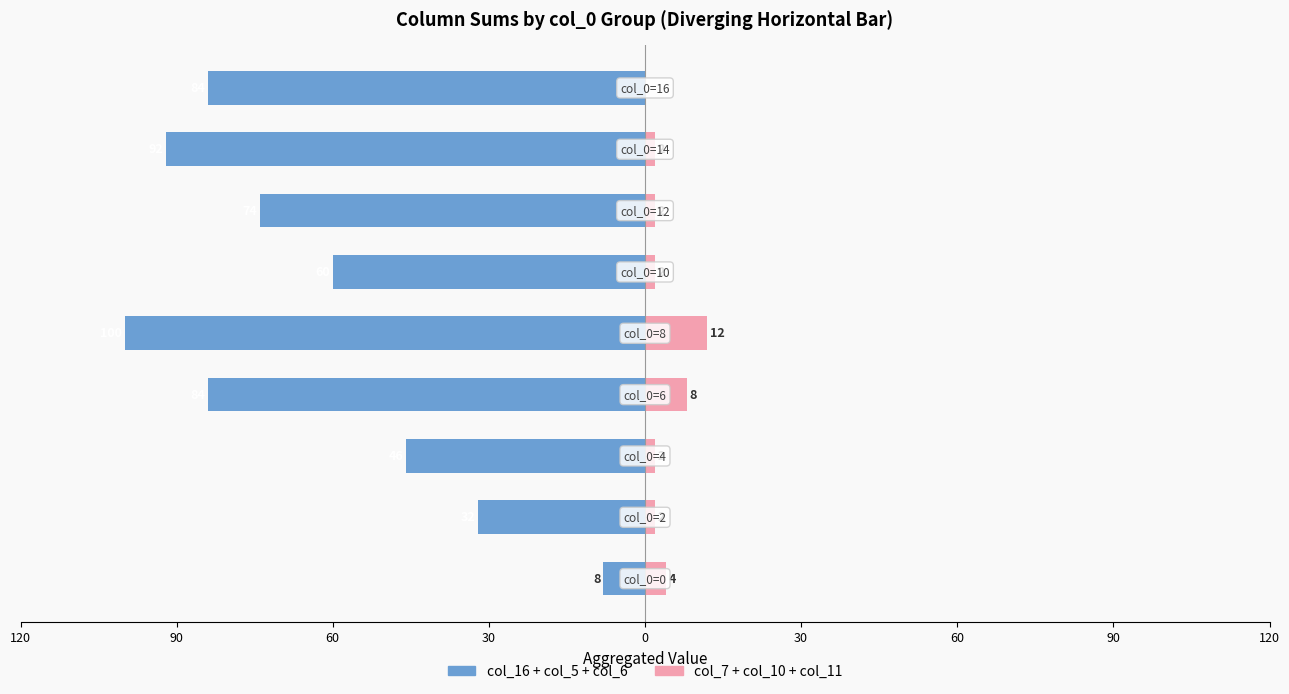

What is the minimum value shown in the chart?

-100